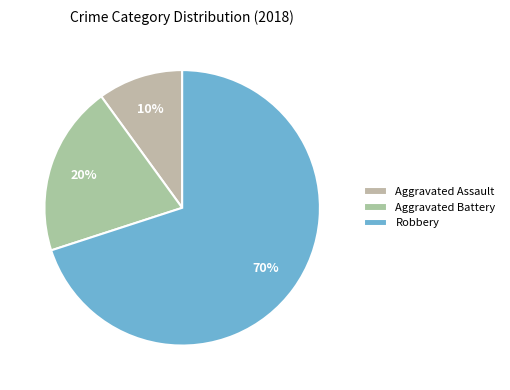

What is the ratio of the value at Aggravated Battery to the value at Robbery?

0.3